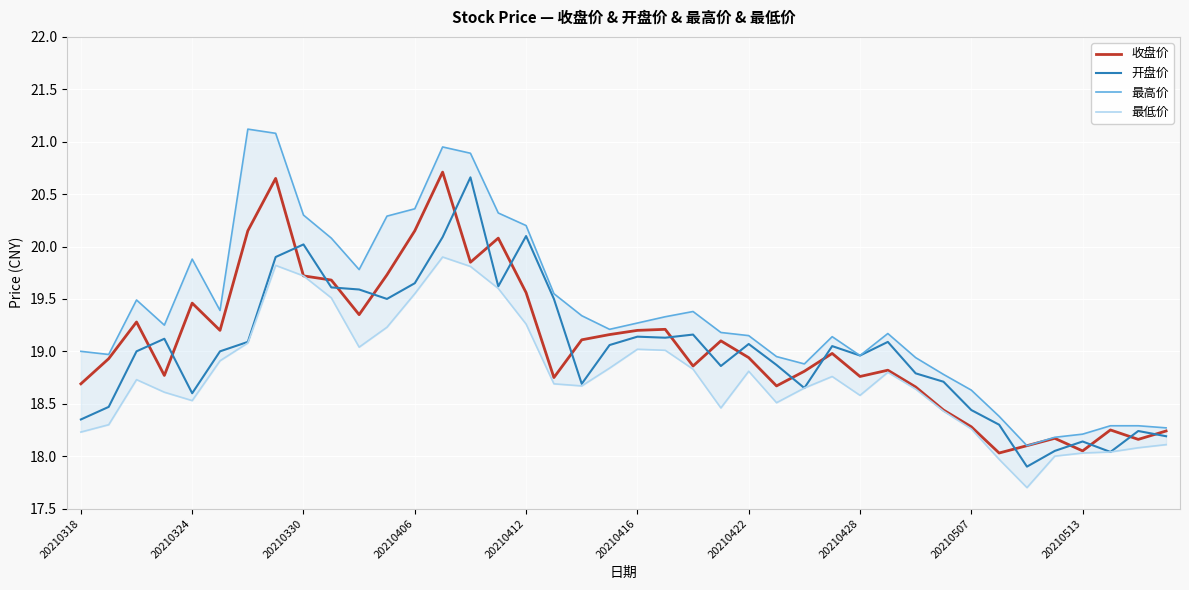

What is the difference between the maximum and minimum values in the 最低价 series?

2.2